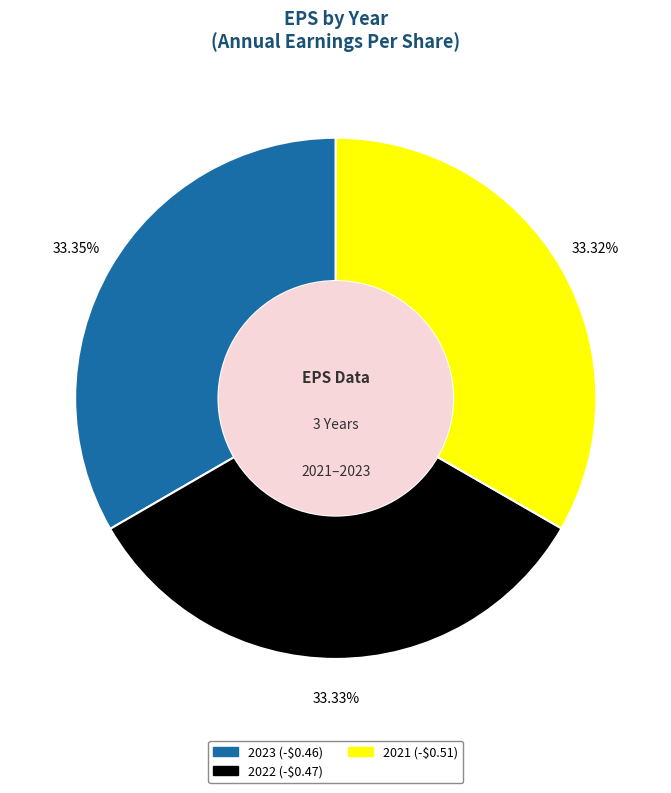

Does 2021 (-$0.51) represent more than half of the total?

No